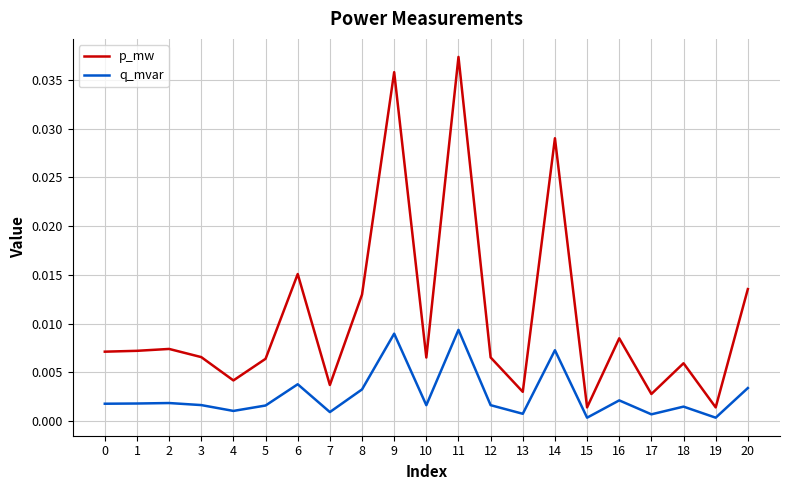

The q_mvar series shows 0.0 at 7. True or false?

True